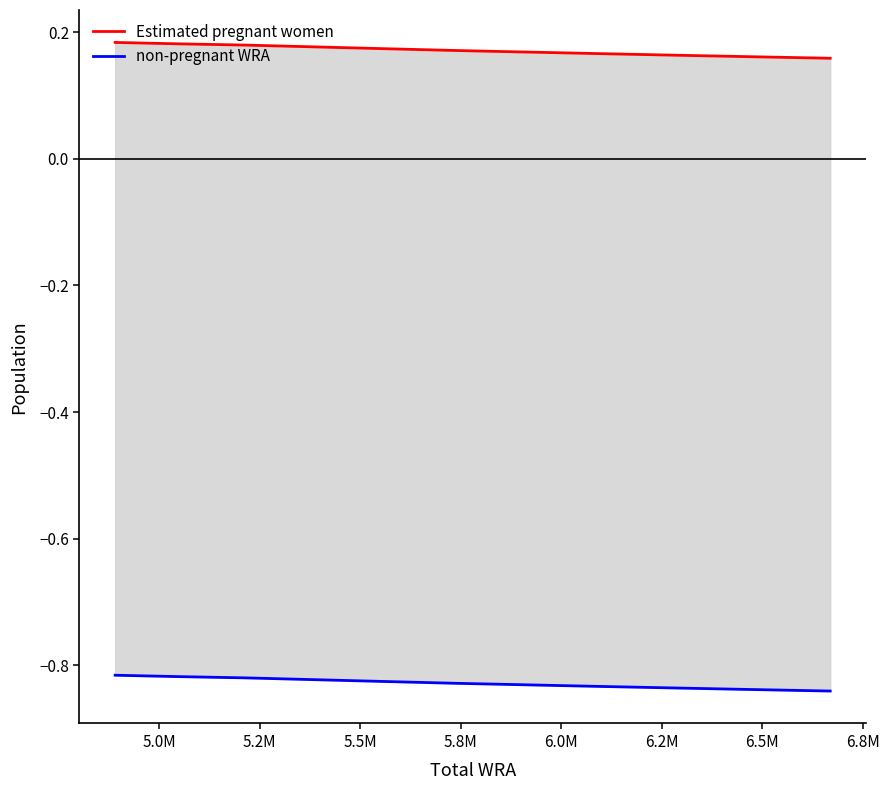

What is the label of the 7th point from the left?

6.2M